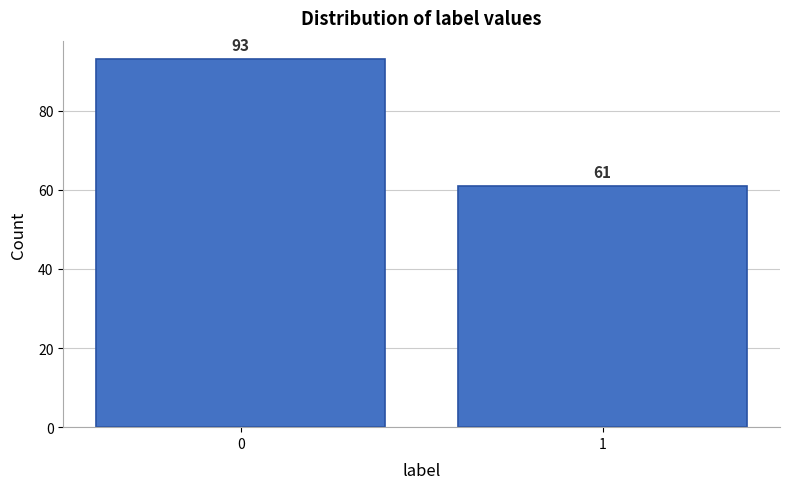

Reading left to right, transcribe all the data shown in this chart.

0=93	1=61